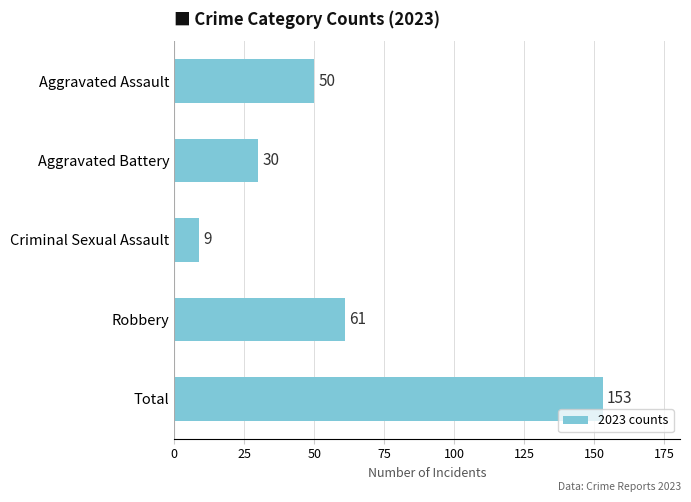

Is it true that the value at Total is 153?

True